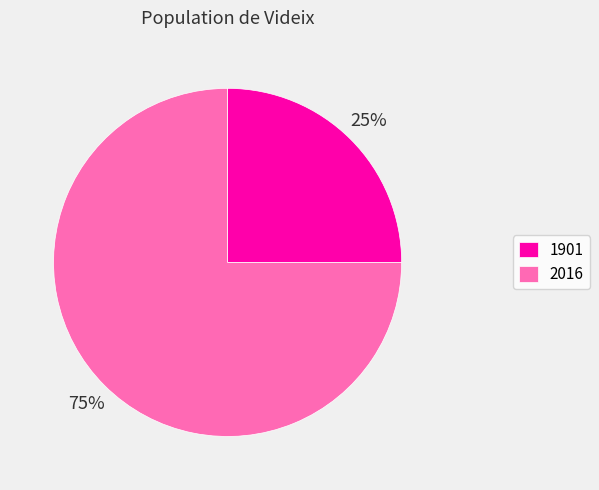

How many segments does this pie chart have?

2